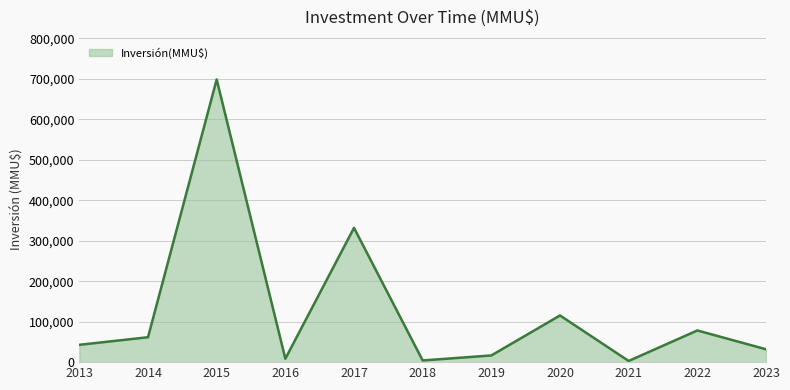

At which category does the data reach its first local valley?

2016